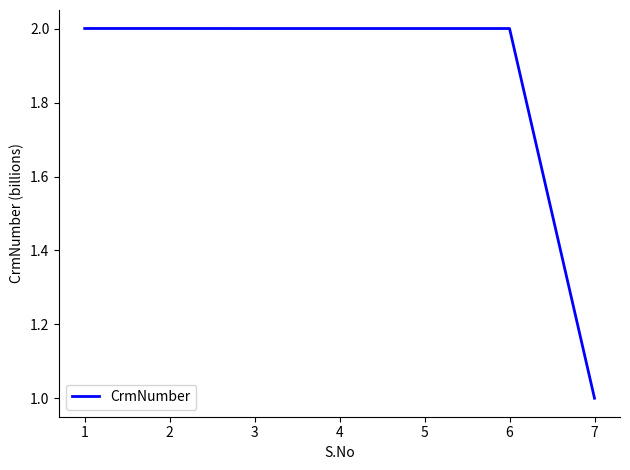

What is the difference between the maximum and minimum values?

1.0